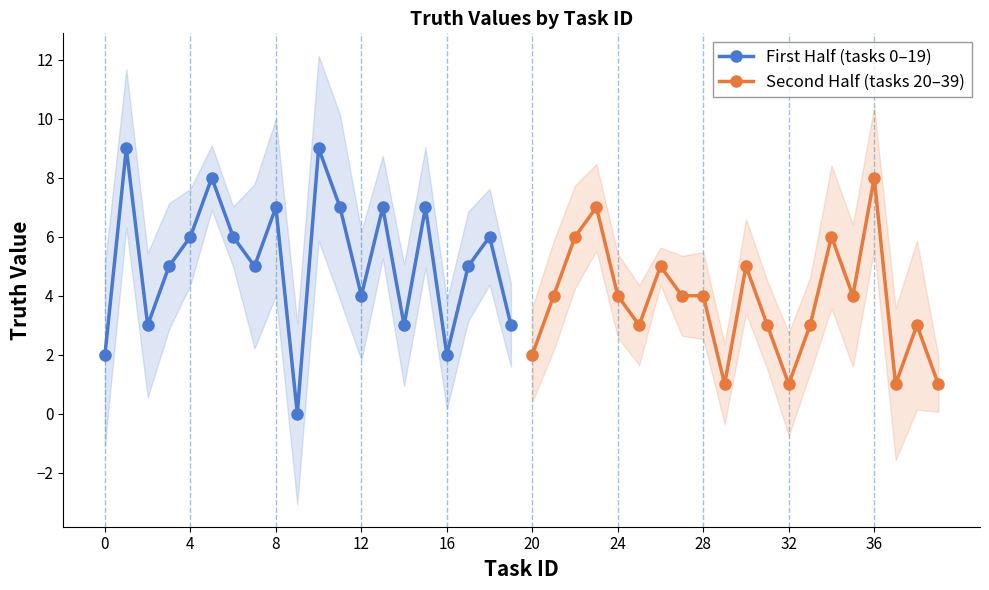

What is the sum of the First Half (tasks 0–19) values at 16 and 8?

9